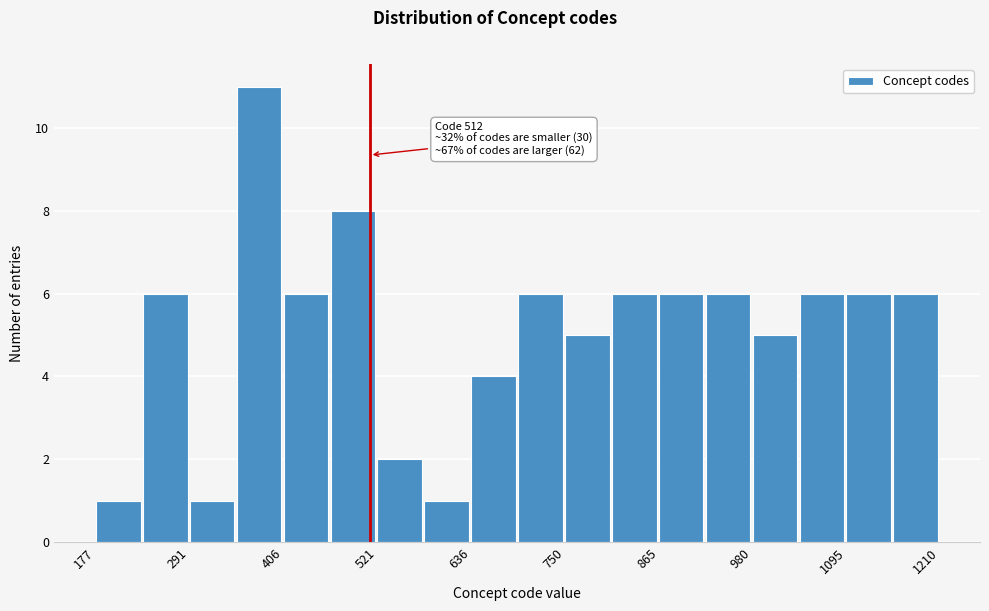

Read against the x-axis, roughly where is the centre of the tallest bar?

380